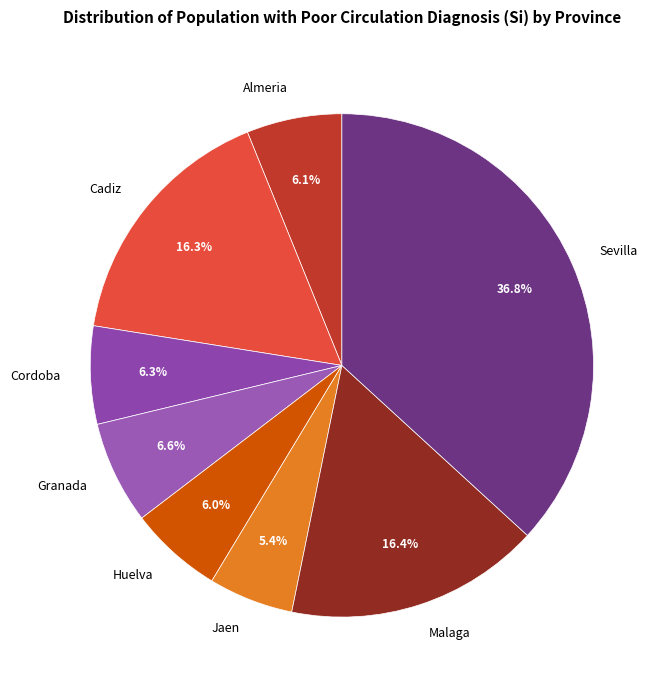

To the nearest percent, what percentage of the pie is Malaga?

16%